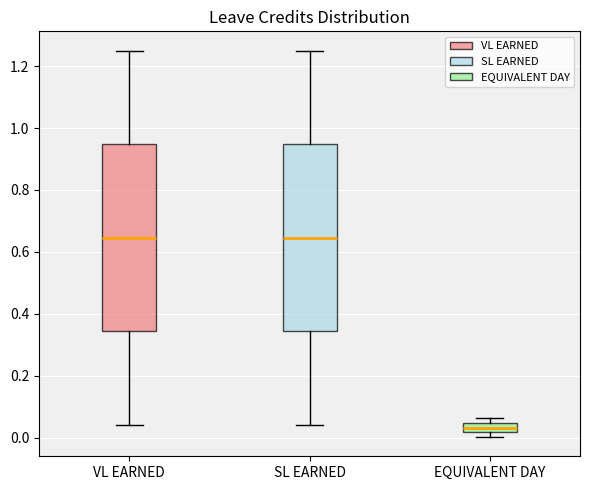

Reading left to right, transcribe this box plot: for each box, give where its median line is, the range the box spans, and where its two whiskers end, as read against the y-axis. The values are not printed on the chart, so give them approximately, as read against the axis.

VL EARNED: median 0.64, box 0.34 to 0.94, whiskers 0.04 to 1.26
SL EARNED: median 0.64, box 0.34 to 0.94, whiskers 0.04 to 1.26
EQUIVALENT DAY: median 0.04 (inside the box), box 0.02 to 0.04, whiskers 0.00 to 0.06